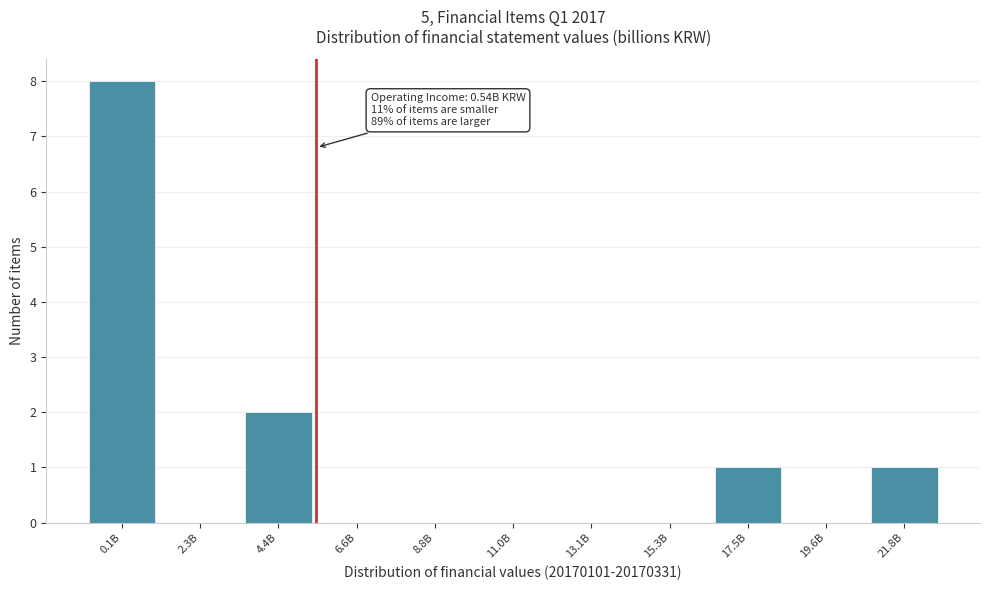

Reading right to left, transcribe all the data shown in this chart.

21.8B=1	19.6B=0	17.5B=1	15.3B=0	13.1B=0	11.0B=0	8.8B=0	6.6B=0	4.4B=2	2.3B=0	0.1B=8